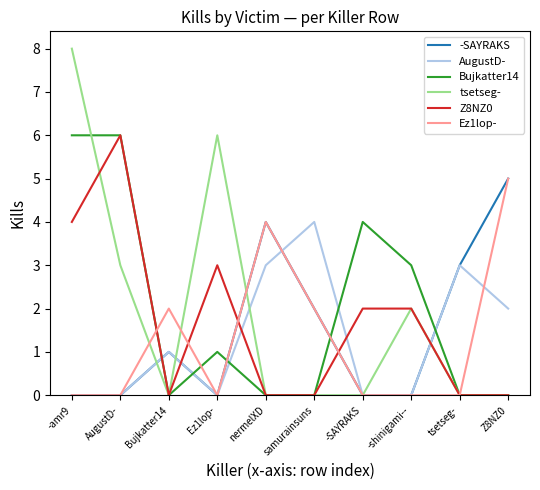

What is the average value of the -SAYRAKS series?

2